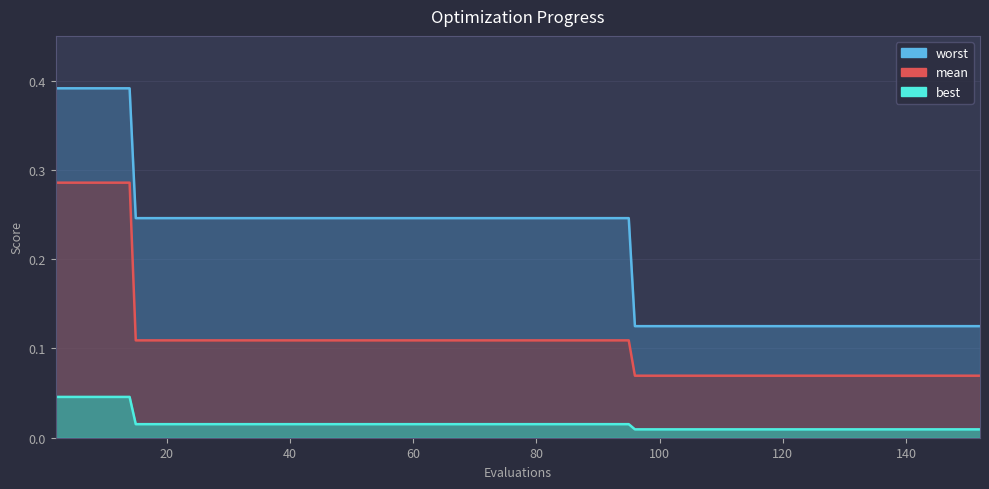

True or false: mean and worst intersect in this chart.

False